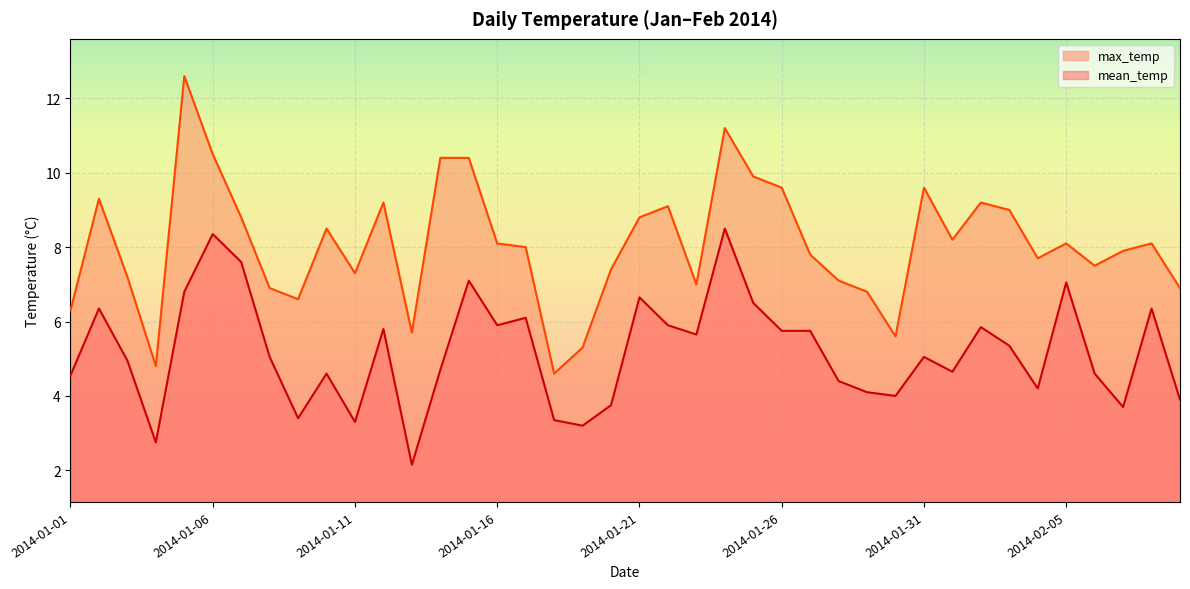

At which category does the chart reach its peak across all series?

2014-01-05